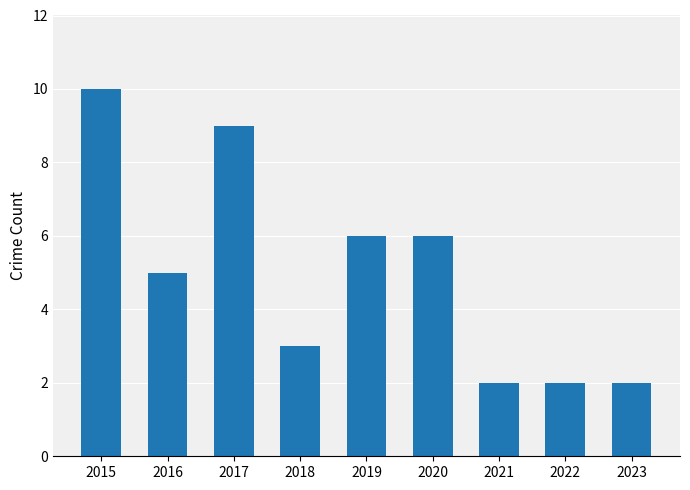

Which label corresponds to the largest value in the chart?

2015